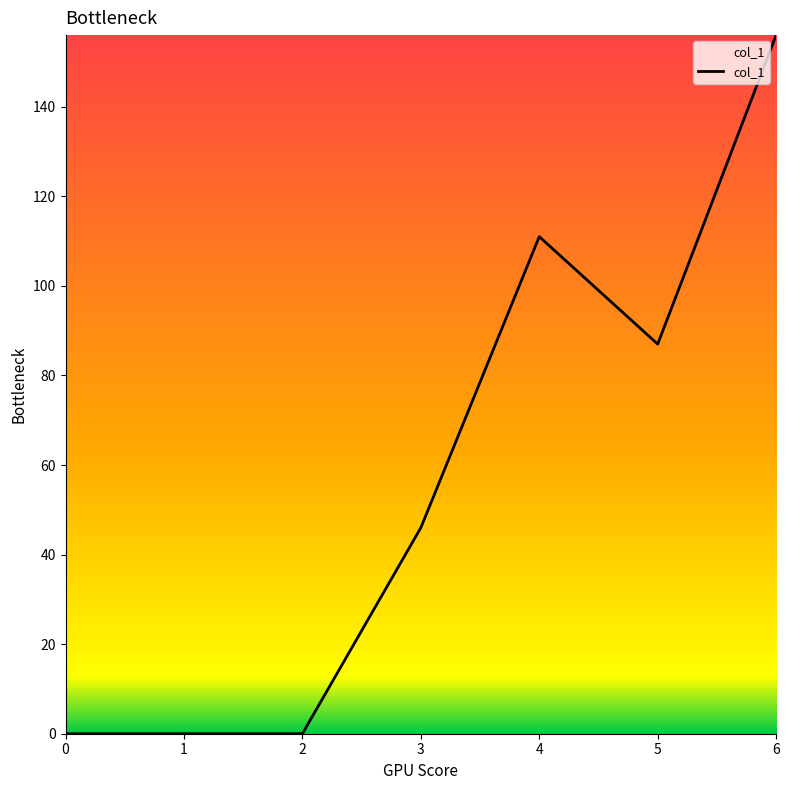

Which has a higher value, 5 or 6?

6